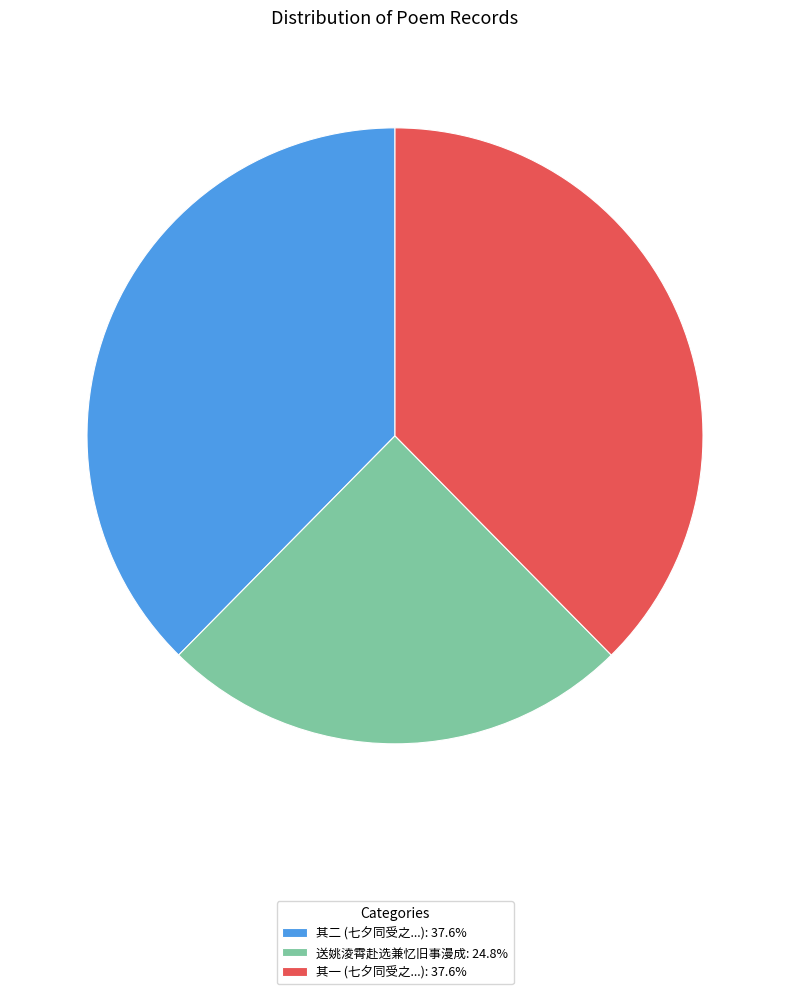

Does any single category account for the majority?

No